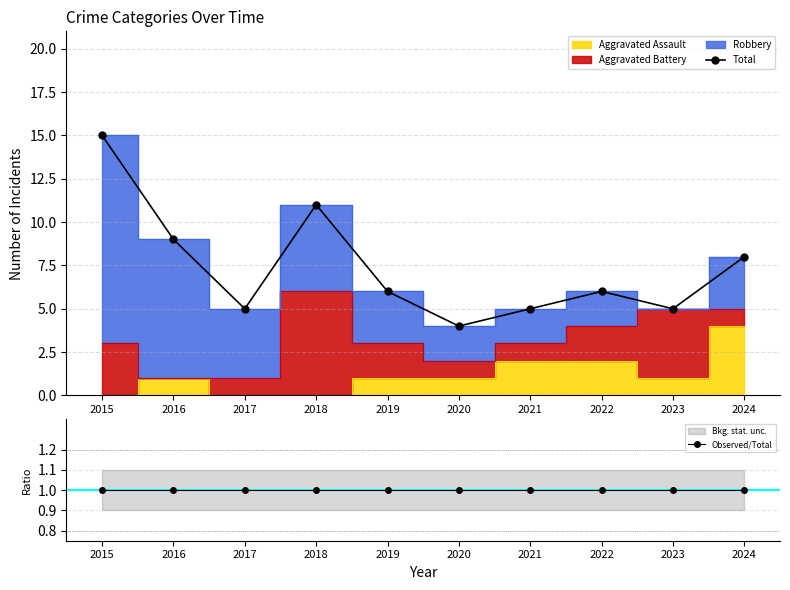

True or false: Total and Observed/Total cross at least once.

False